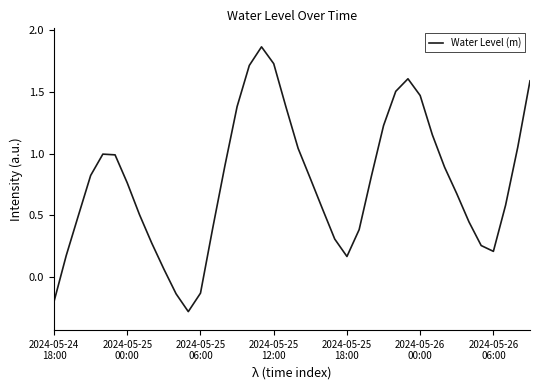

What is the smallest value displayed?

-0.3